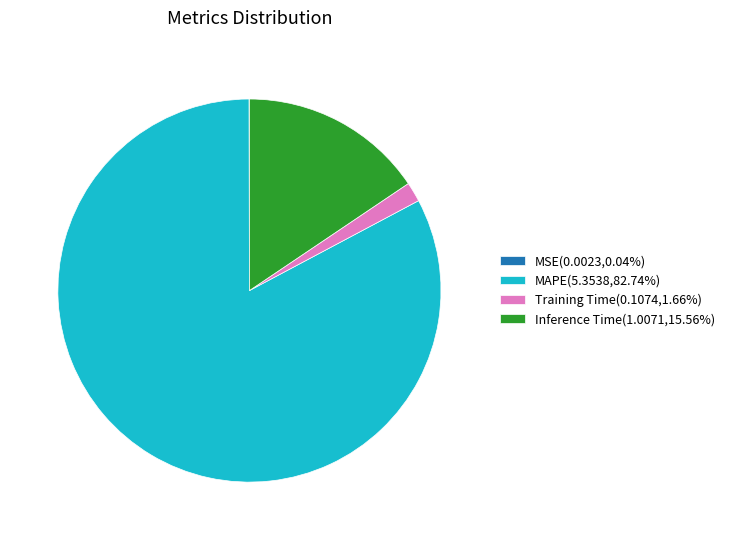

Is MAPE(5.3538,82.74%) the majority of the pie?

Yes